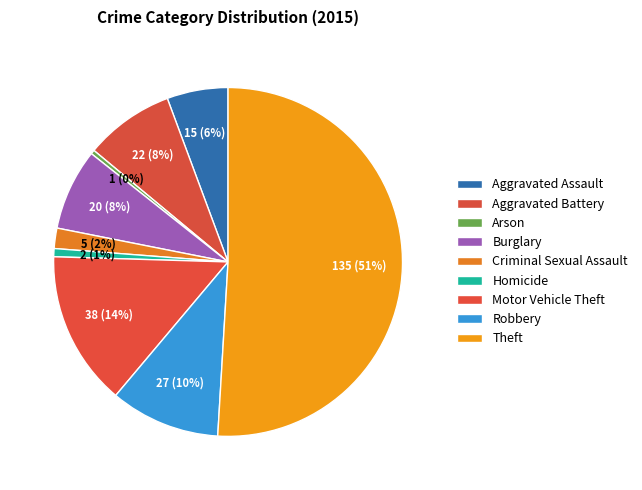

To the nearest percent, what is the combined percentage of Burglary and Robbery?

18%